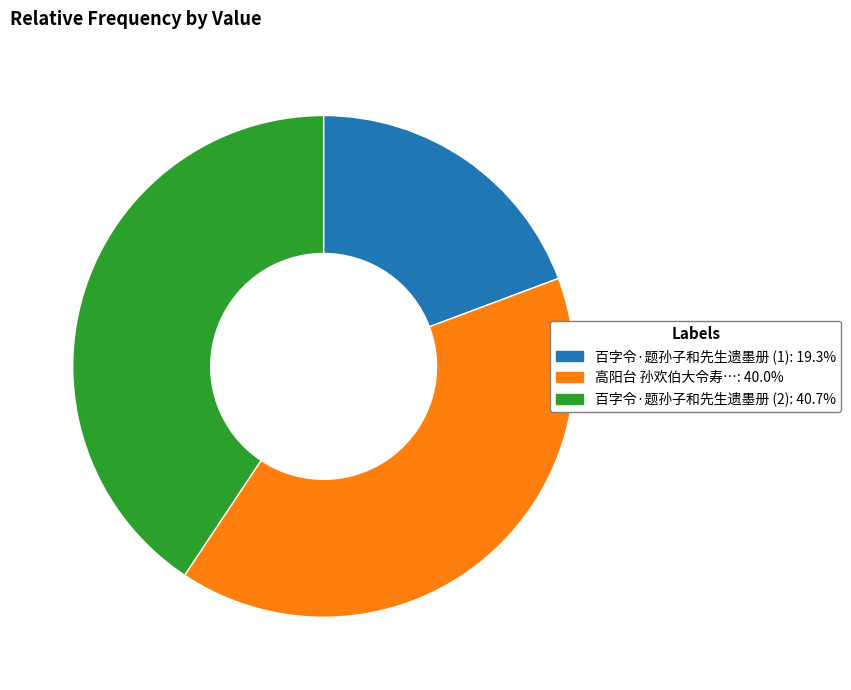

Is there a majority slice in this chart?

No